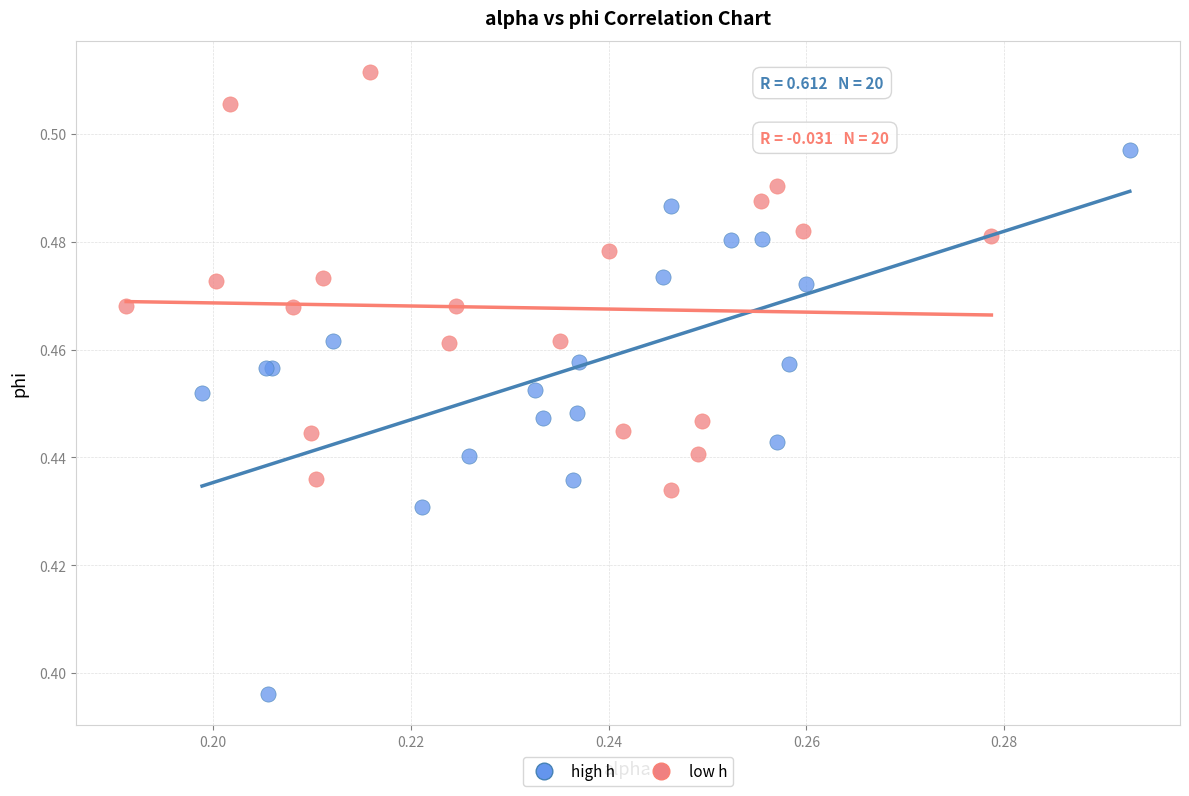

What are all the series names shown in the legend?

high h, low h